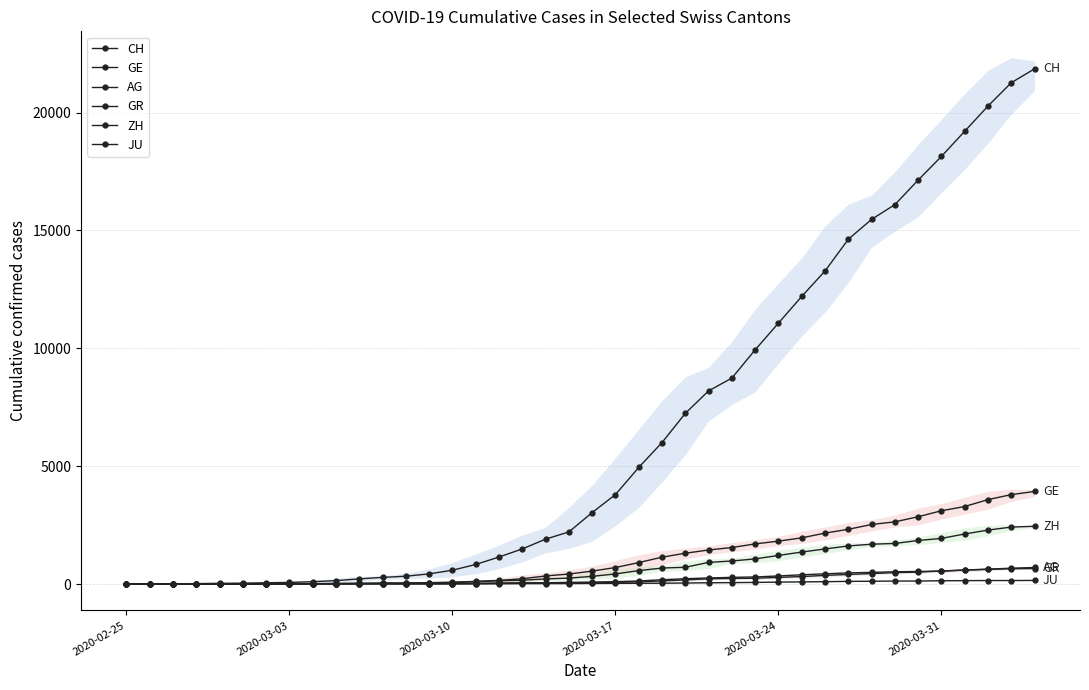

How many values in the ZH series are below 326?

20